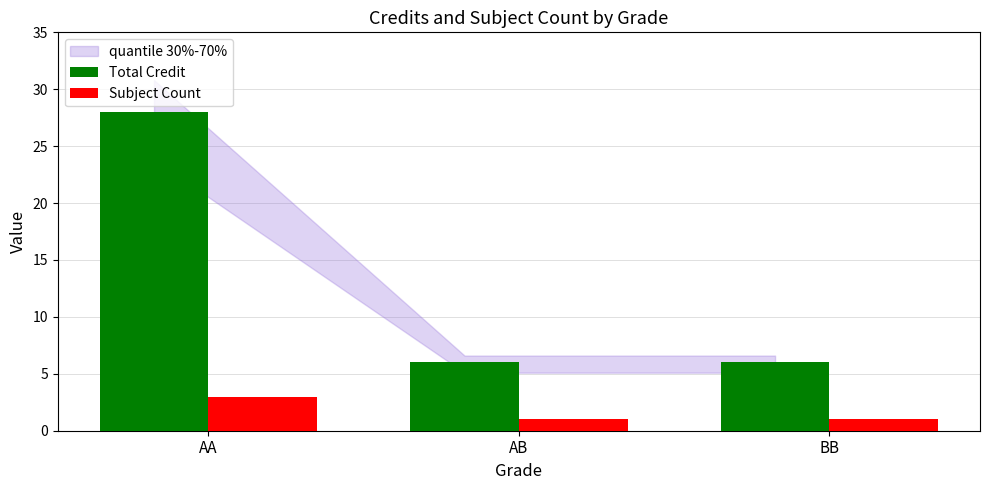

List the series in order of their overall mean, highest first.

Total Credit, Subject Count